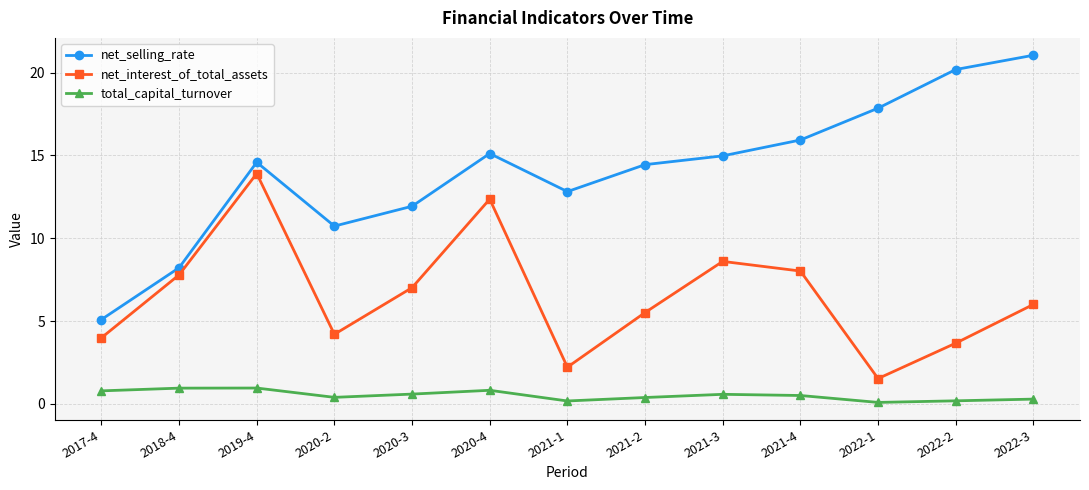

Between 2021-1 and 2022-1, which series saw the biggest shift?

net_selling_rate